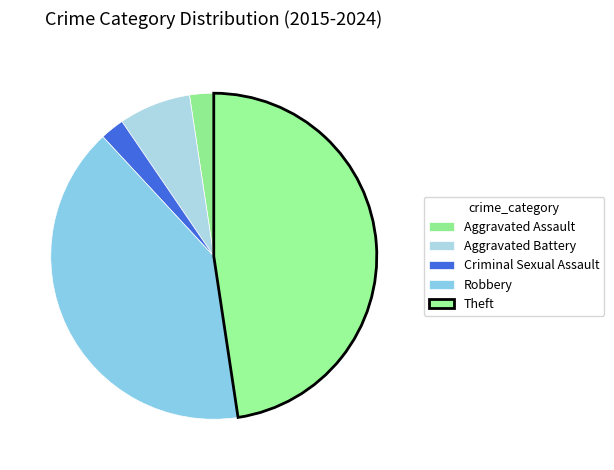

Count the number of slices in the pie.

5